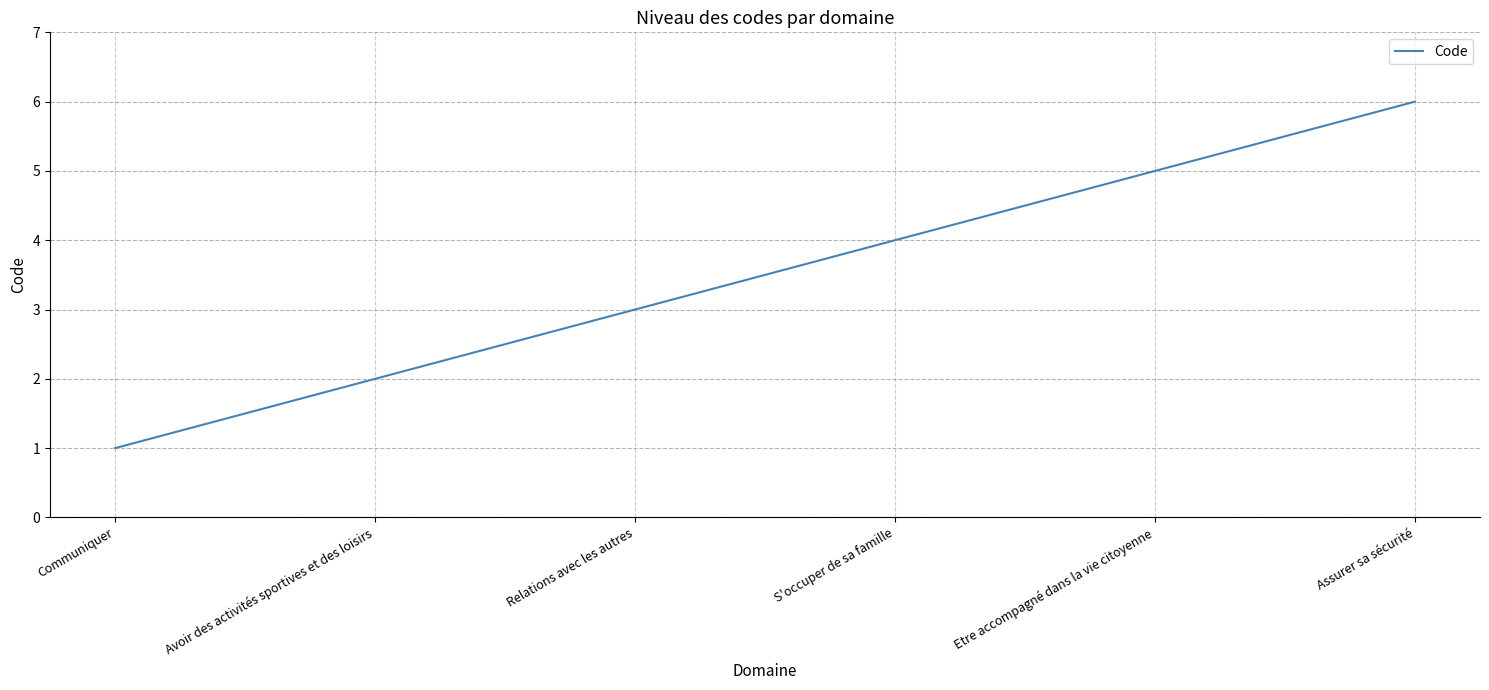

Does the chart display data point markers on the line(s)?

No